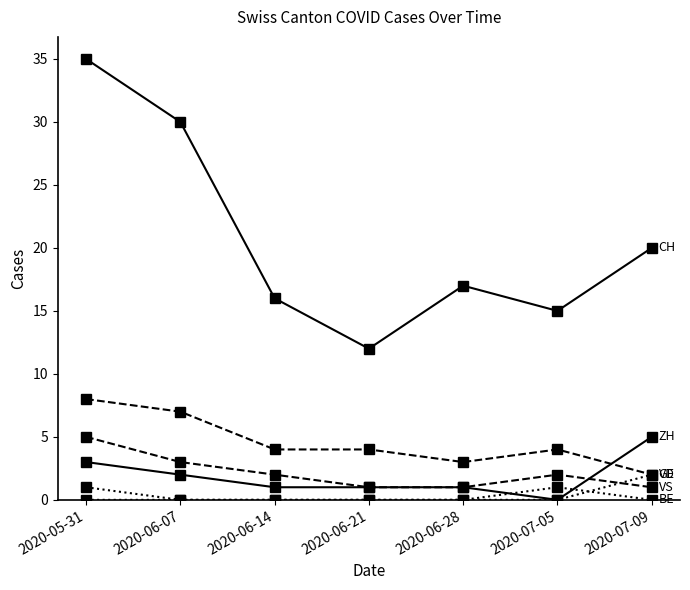

How many distinct data groups are displayed?

6